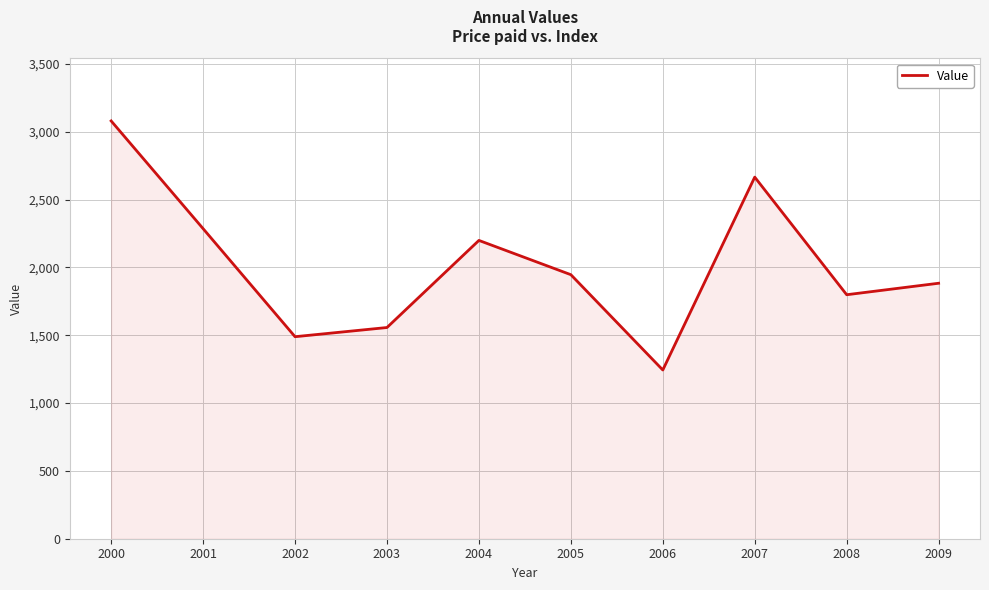

What is the average value?

2014.7